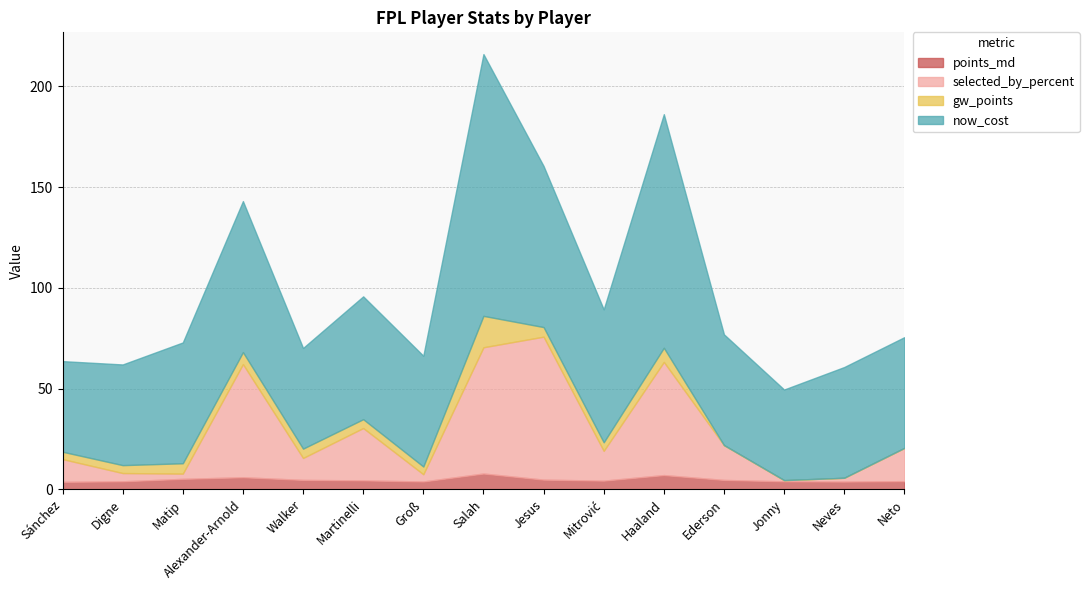

What is the difference between the maximum and second lowest values in the now_cost series?

85.0